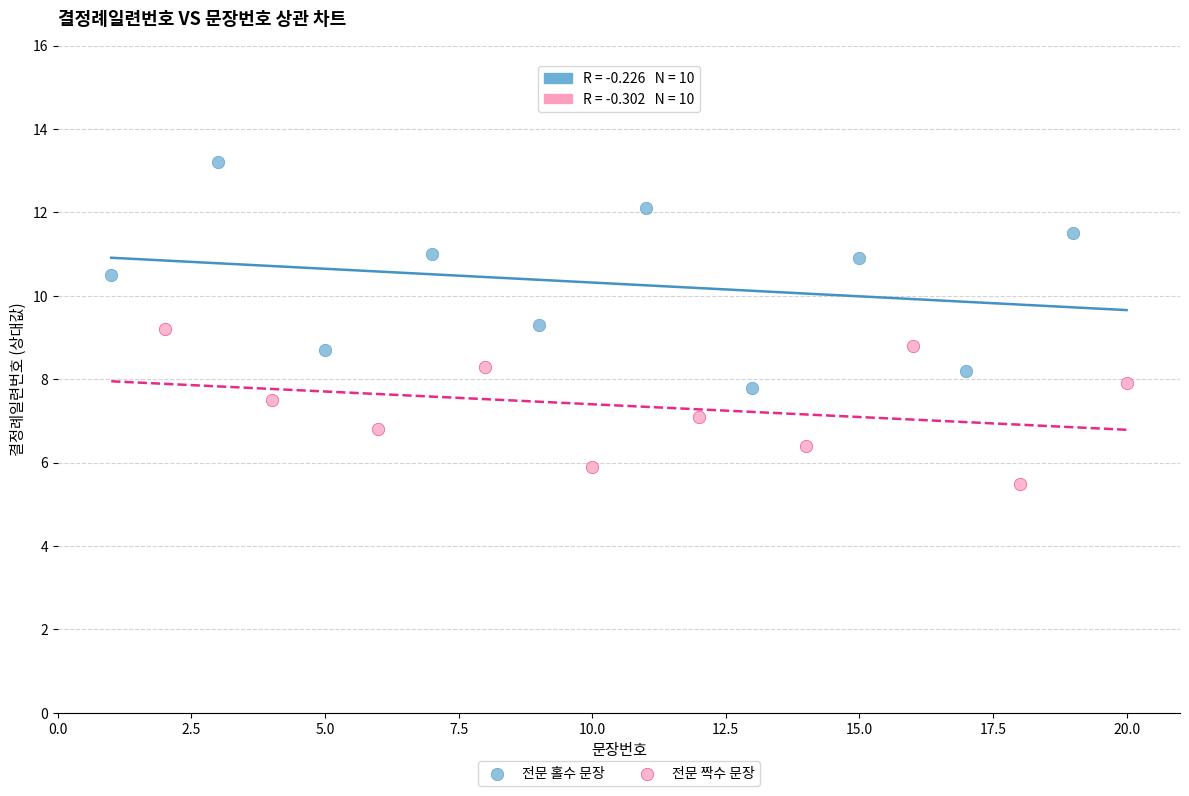

What are all the series names shown in the legend?

전문 홀수 문장, 전문 짝수 문장